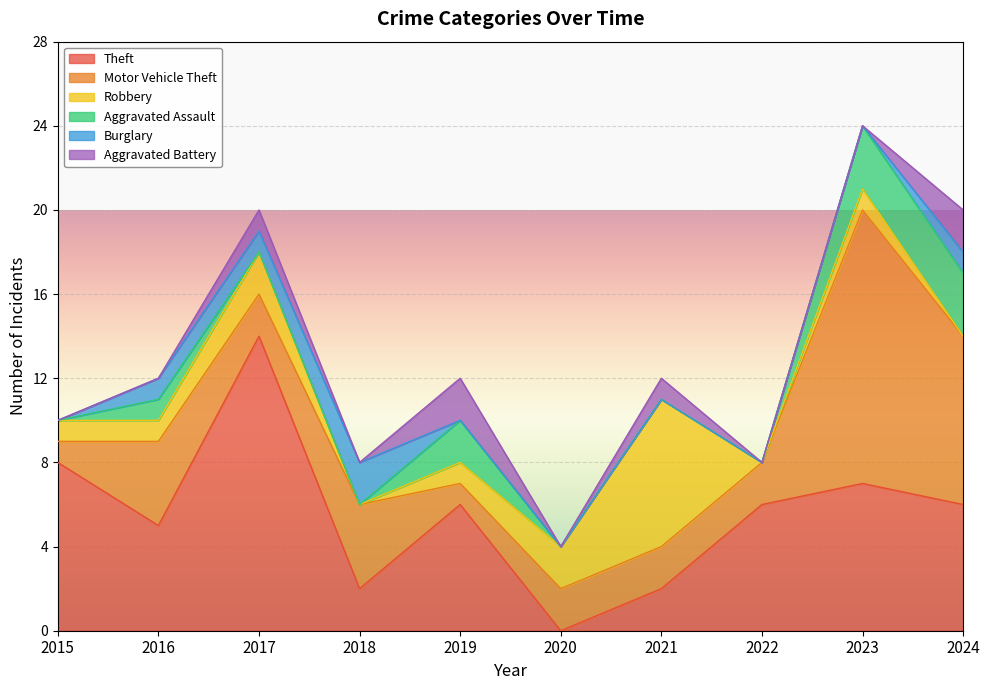

In Burglary, how many points are higher than both neighbors (excluding endpoints)?

1